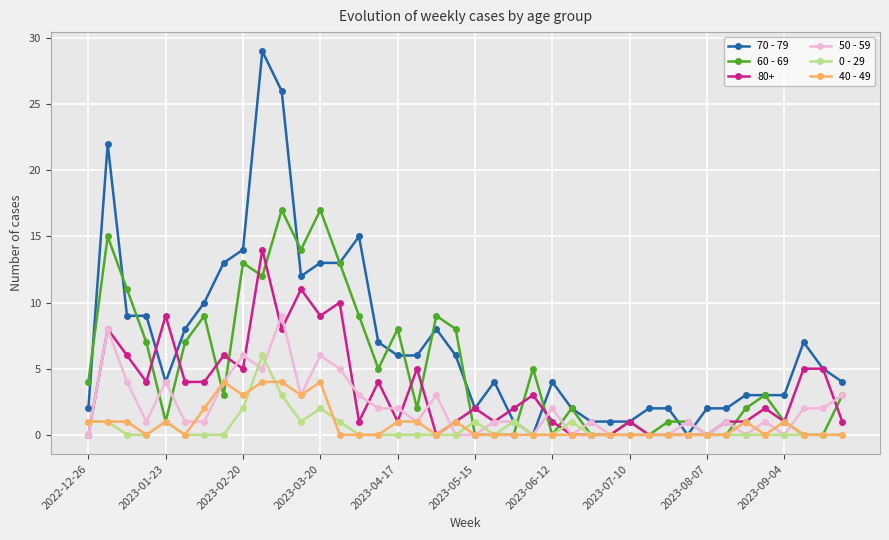

What is the maximum value shown in the chart?

29